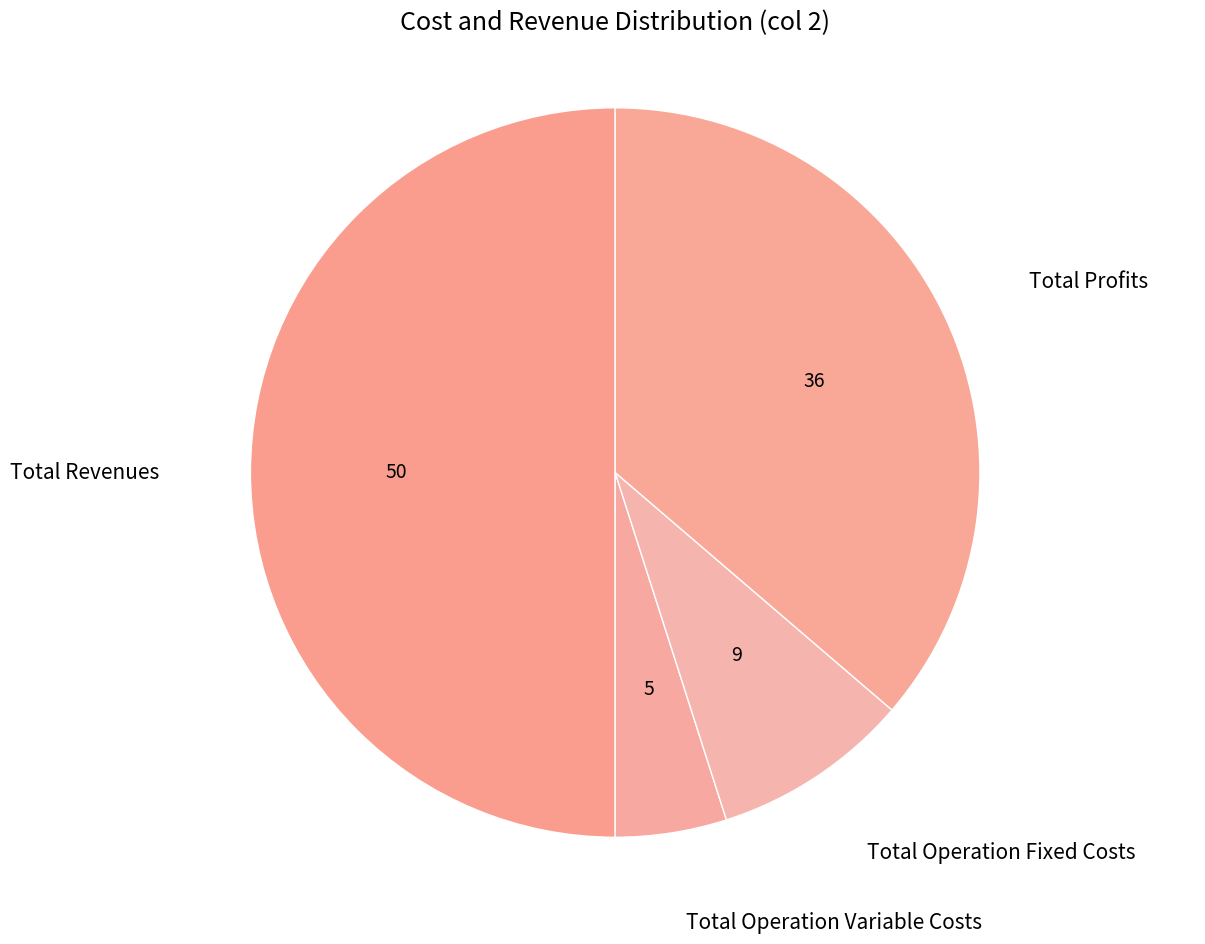

Is it true that Total Profits is 24% of the pie?

False